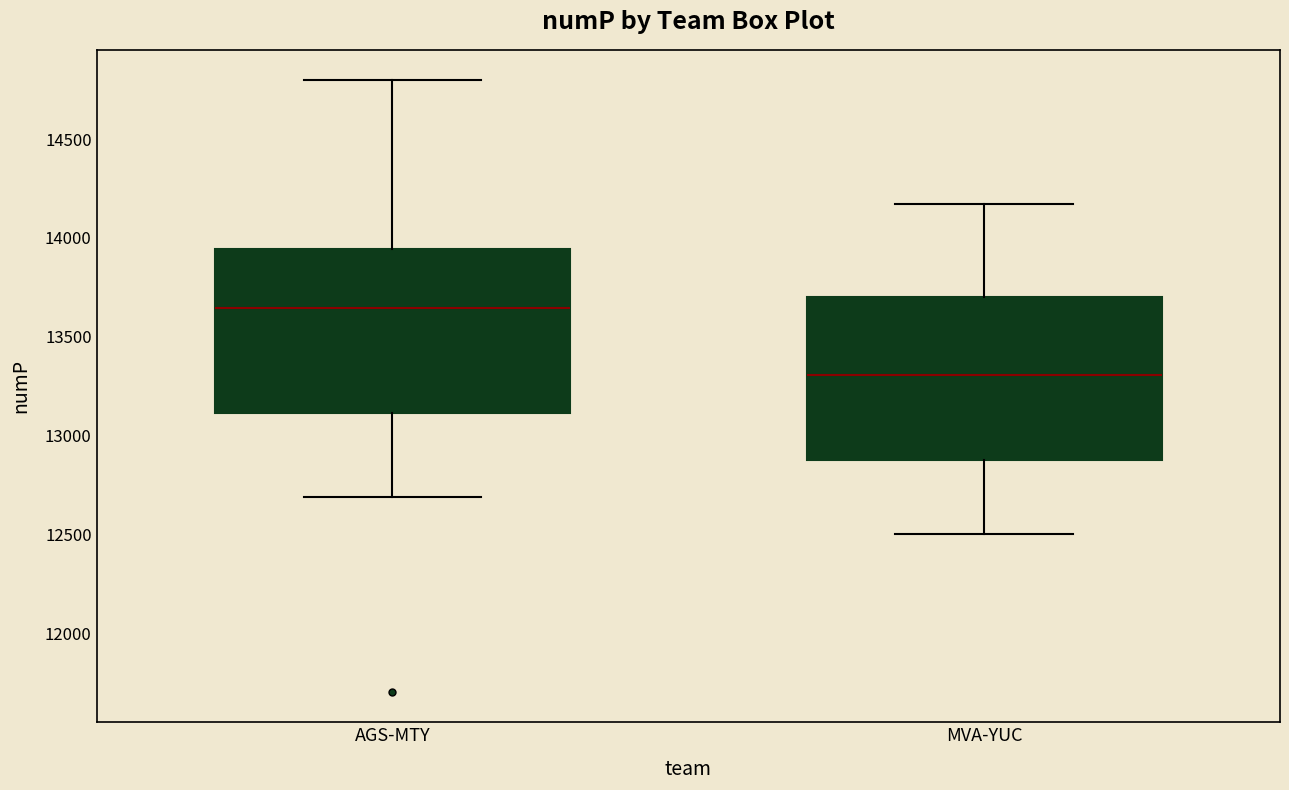

Reading left to right, read every box against the y-axis: the position of its median line, the range the box covers, and the ends of its whiskers. The values are not printed on the chart, so give them approximately, as read against the axis.

AGS-MTY: median 13650, box 13100 to 13950, whiskers 12700 to 14800
MVA-YUC: median 13300, box 12900 to 13700, whiskers 12500 to 14150